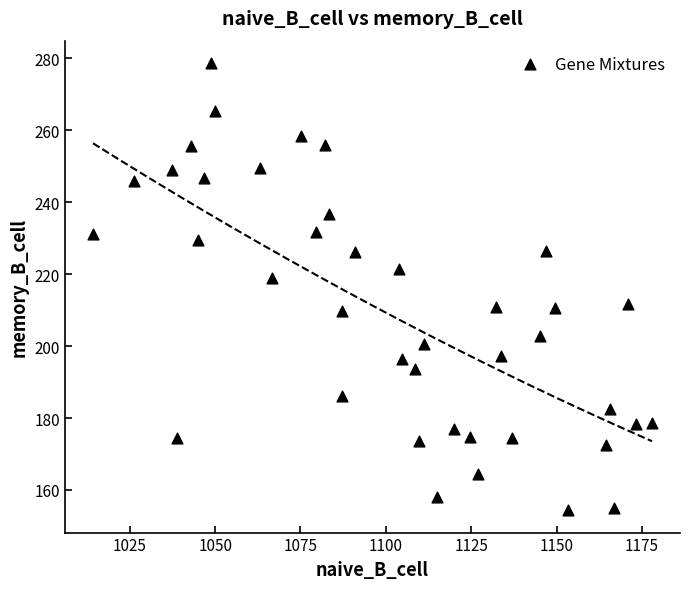

What is the range of Y values (max minus min)?

124.4